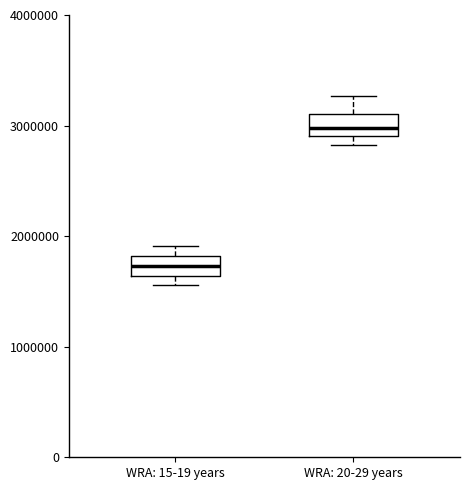

Where is the upper edge of the box for WRA: 15-19 years on the y-axis? The values are not printed on the chart, so give them approximately, as read against the axis.

1800000